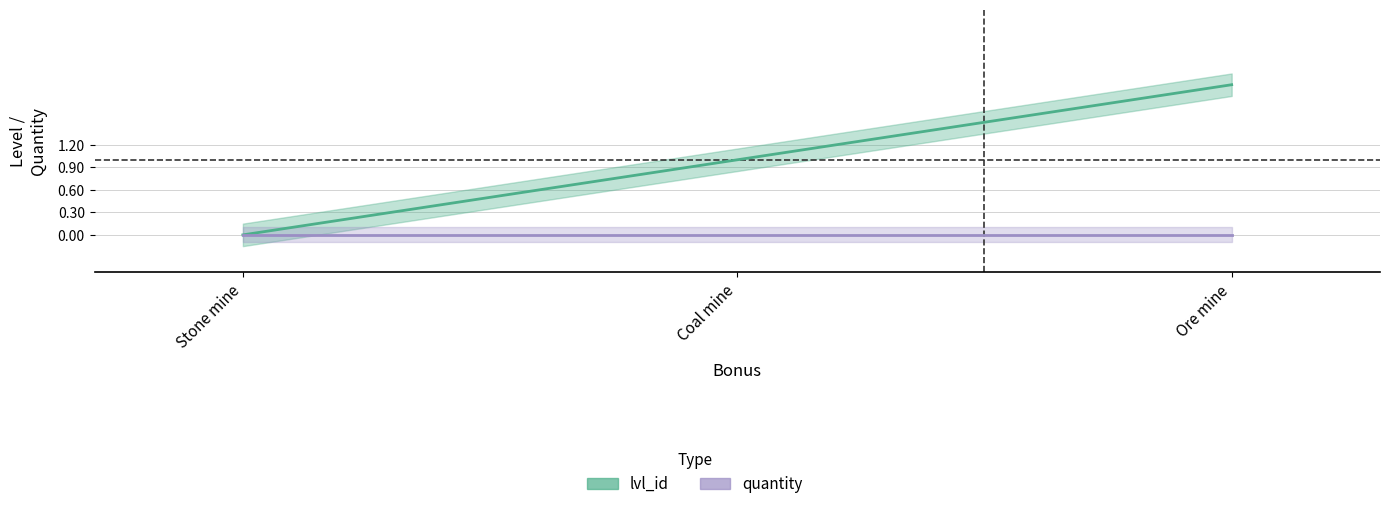

What is the label of the 2nd point from the left?

Coal mine